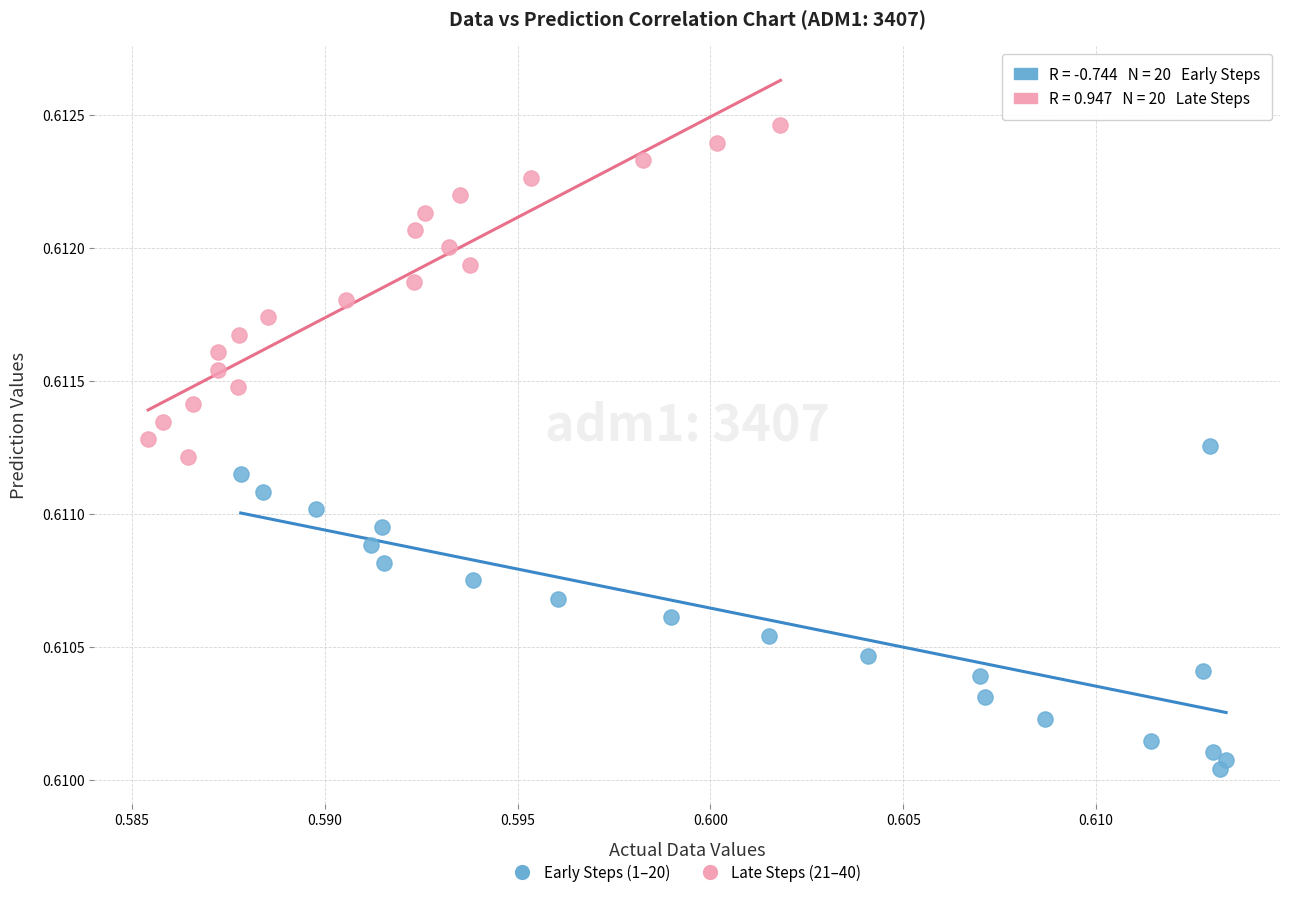

Which series contains the highest Y value?

Late Steps (21–40)